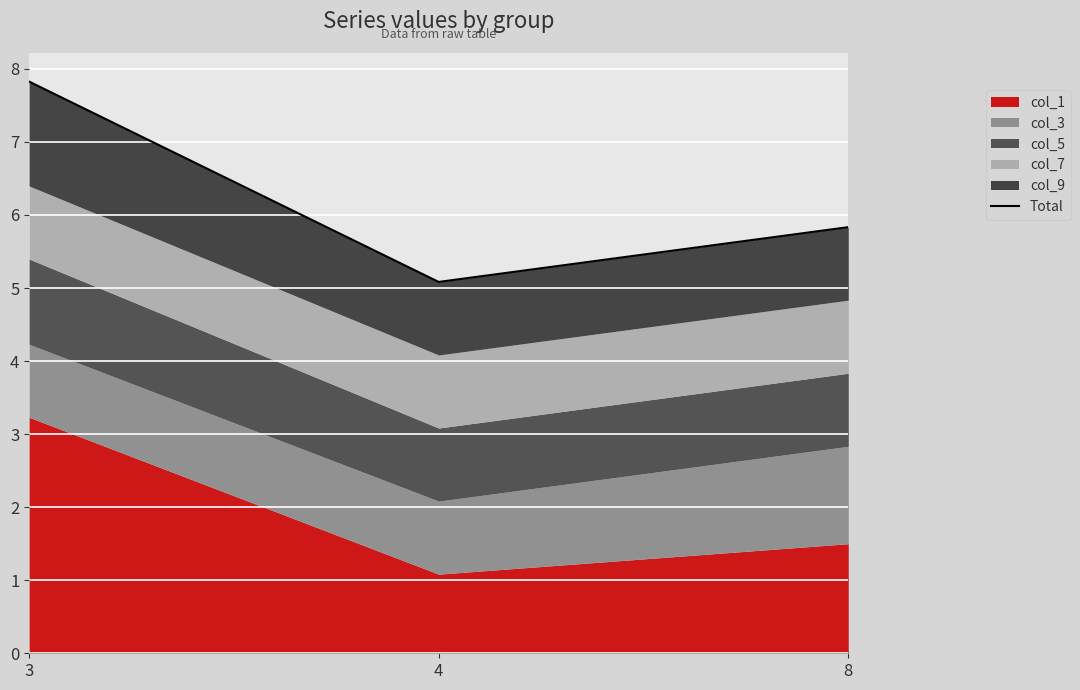

What value does the data have at 8?

5.8